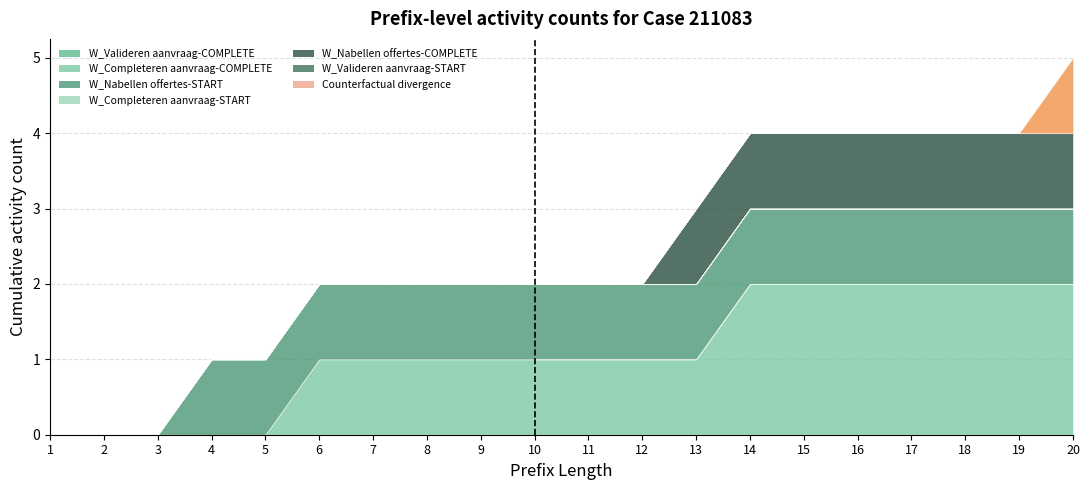

Which series has the largest total across all categories?

W_Completeren aanvraag-COMPLETE